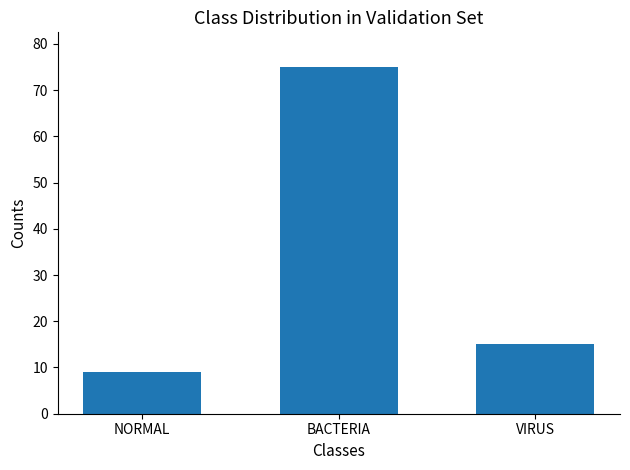

Reading right to left, extract all data points from this chart.

15	75	9